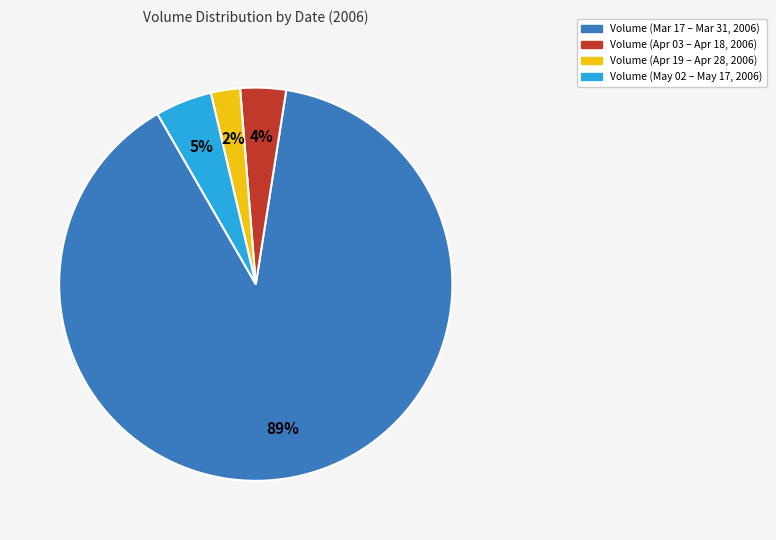

Which slice is the smallest?

Volume (Apr 19 – Apr 28, 2006)